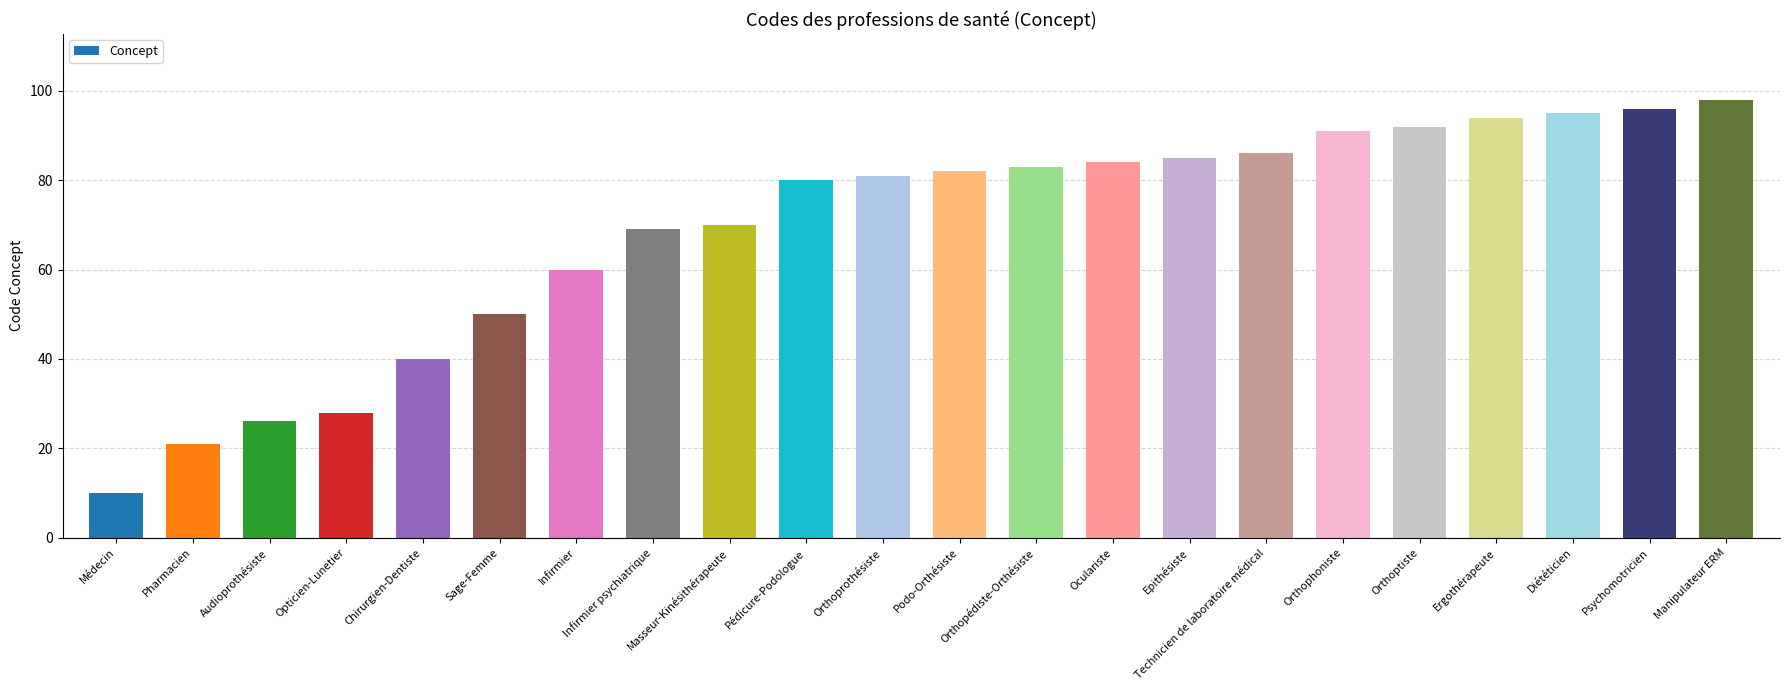

At which category does the chart reach its minimum across all series?

Médecin